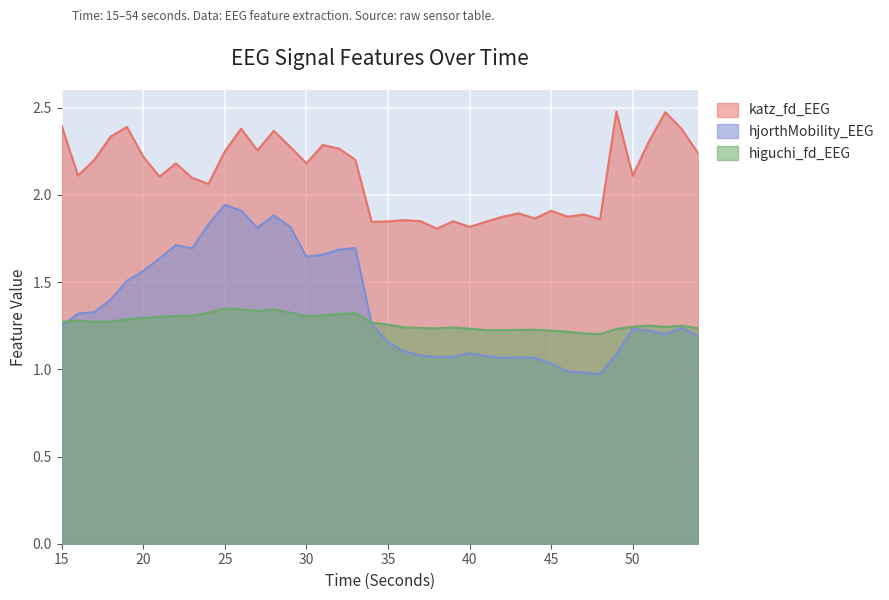

True or false: higuchi_fd_EEG has more than 2 points higher than both neighbors.

True